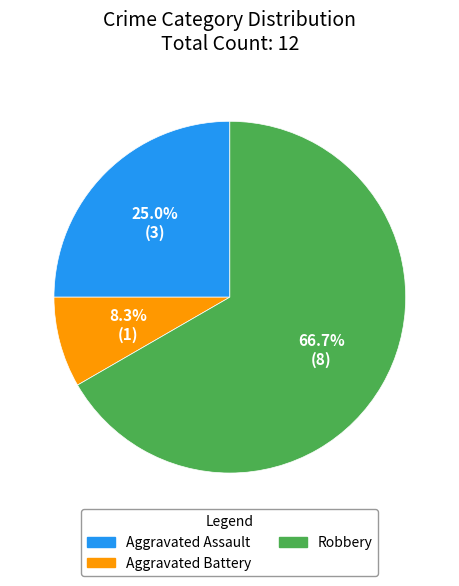

Is there any slice that represents more than half of the pie?

Yes